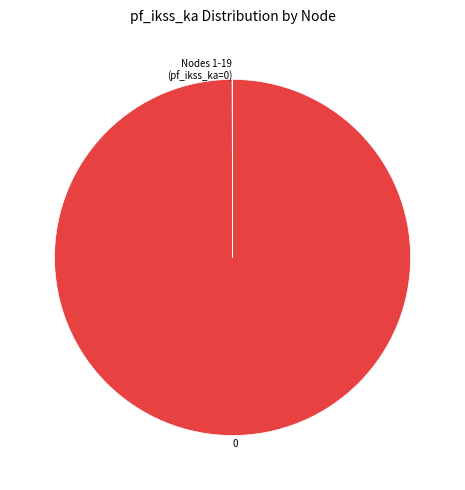

Does 0 represent more than half of the total?

Yes